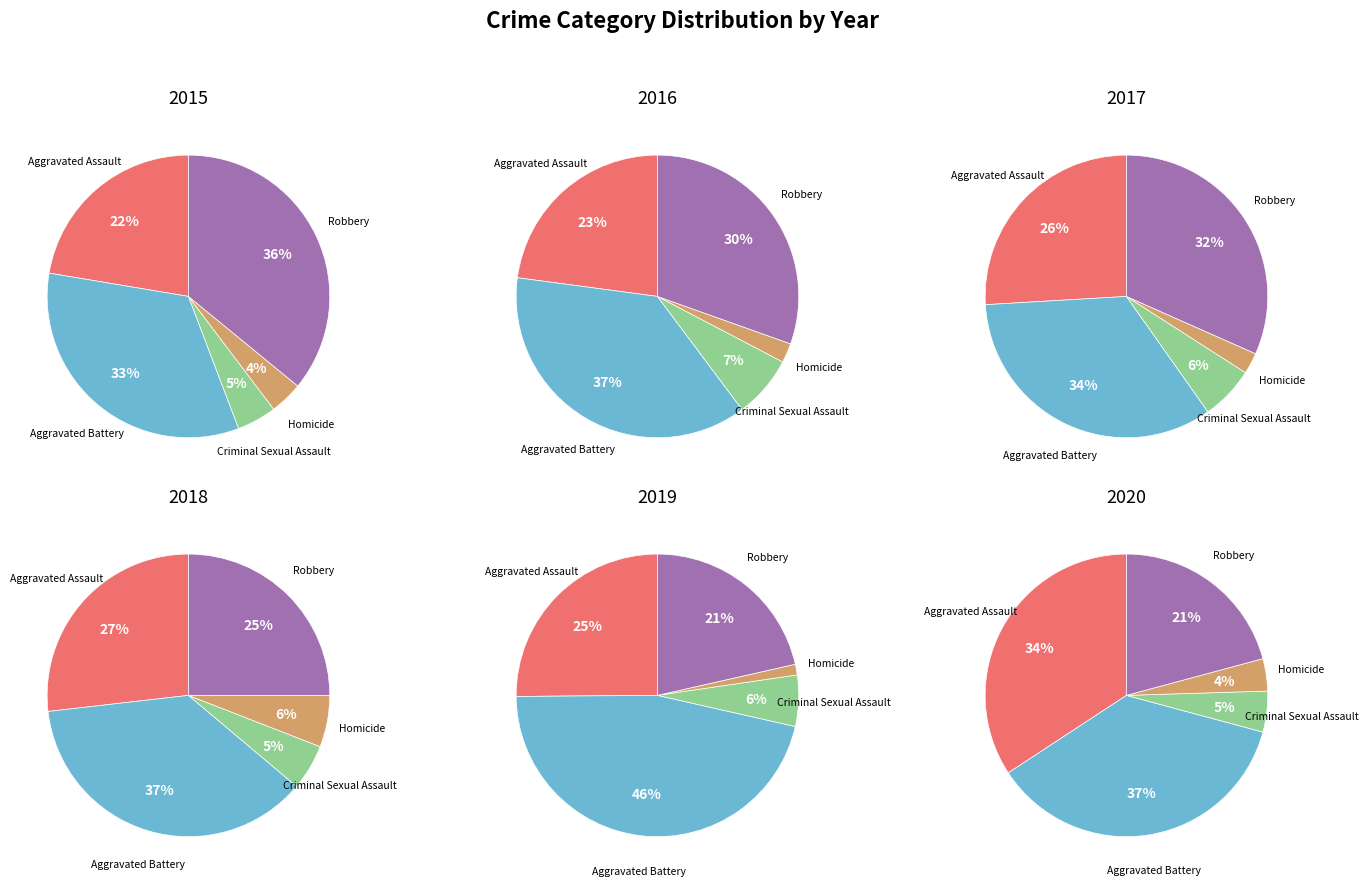

What percentage is the Homicide slice, to the nearest percent?

4%